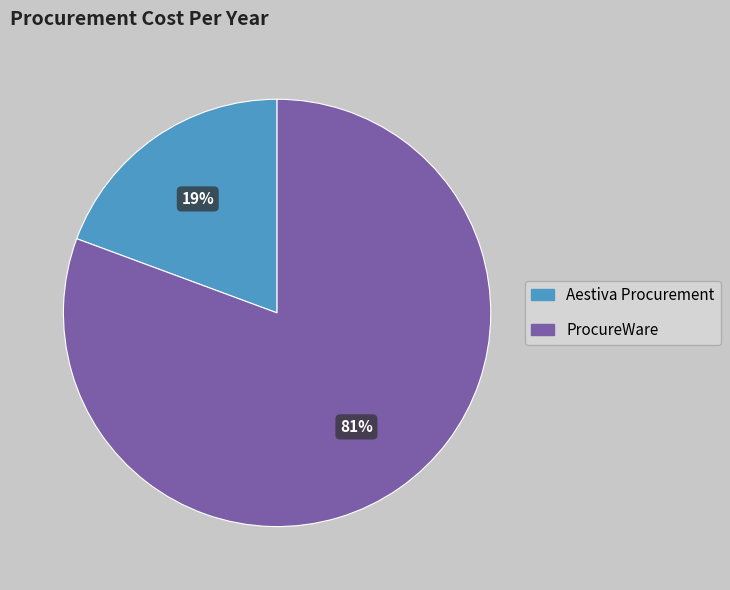

Does Aestiva Procurement represent more than half of the total?

No